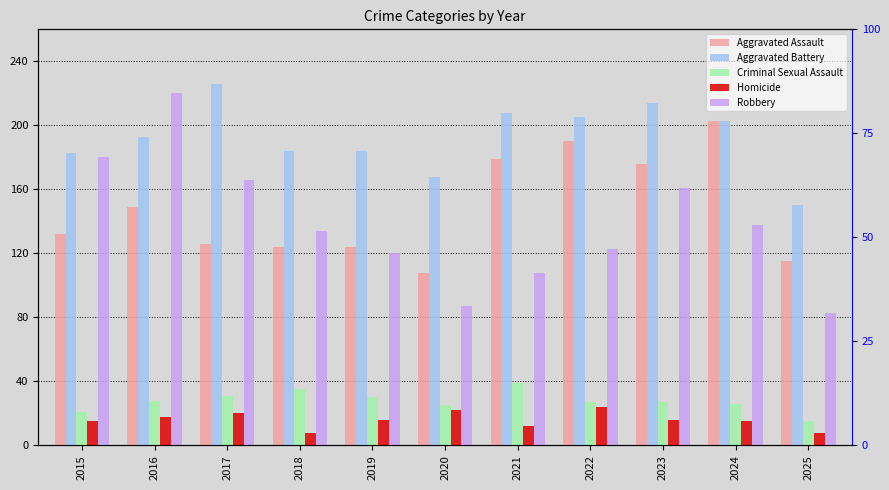

How many values in the Homicide series exceed 16?

4